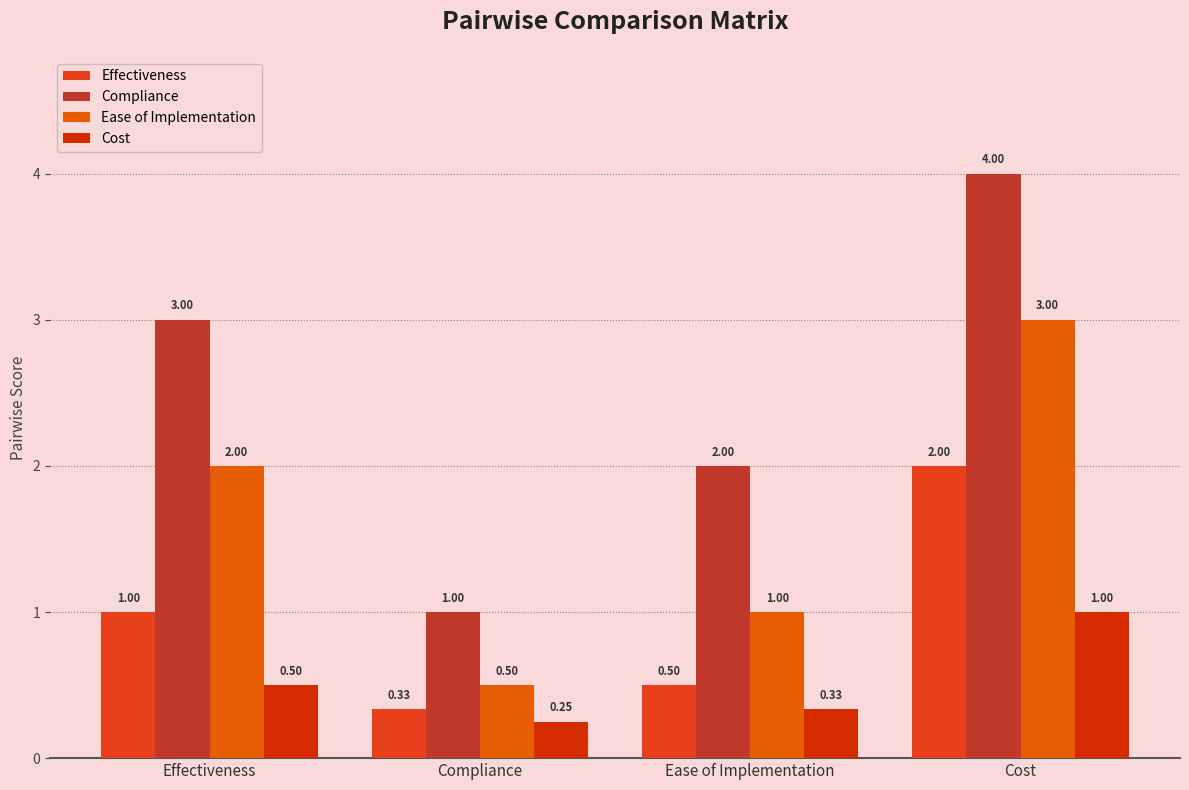

What is the difference between the maximum and minimum values in the Ease of Implementation series?

2.5